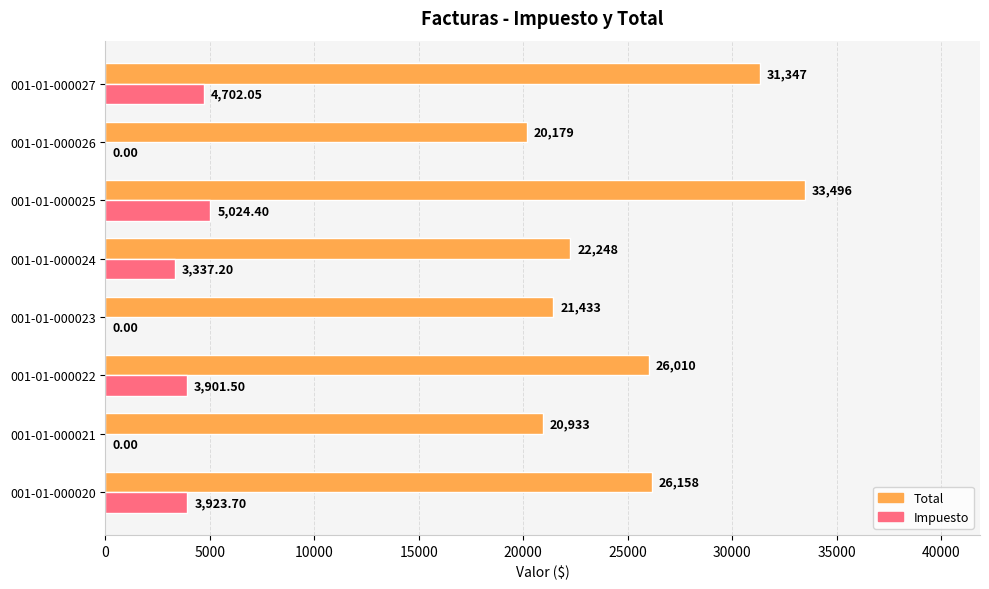

What is the total value across all series at 001-01-000021?

20933.0